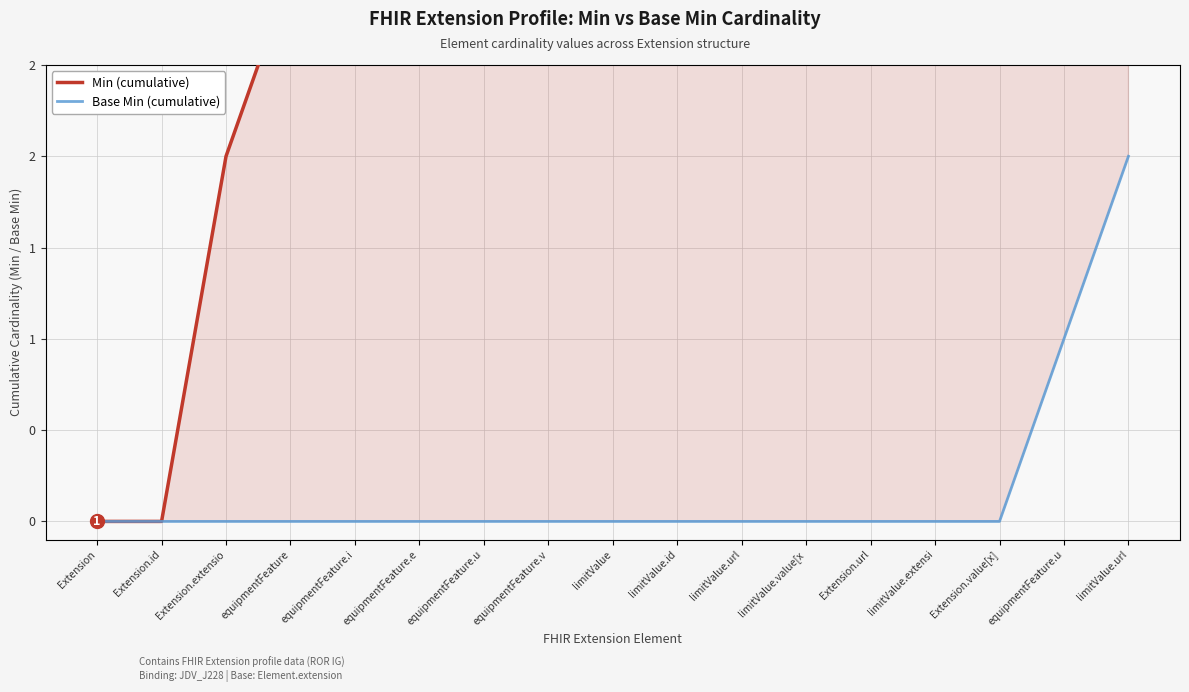

The value of Min (cumulative) at limitValue.id is 7. True or false?

False